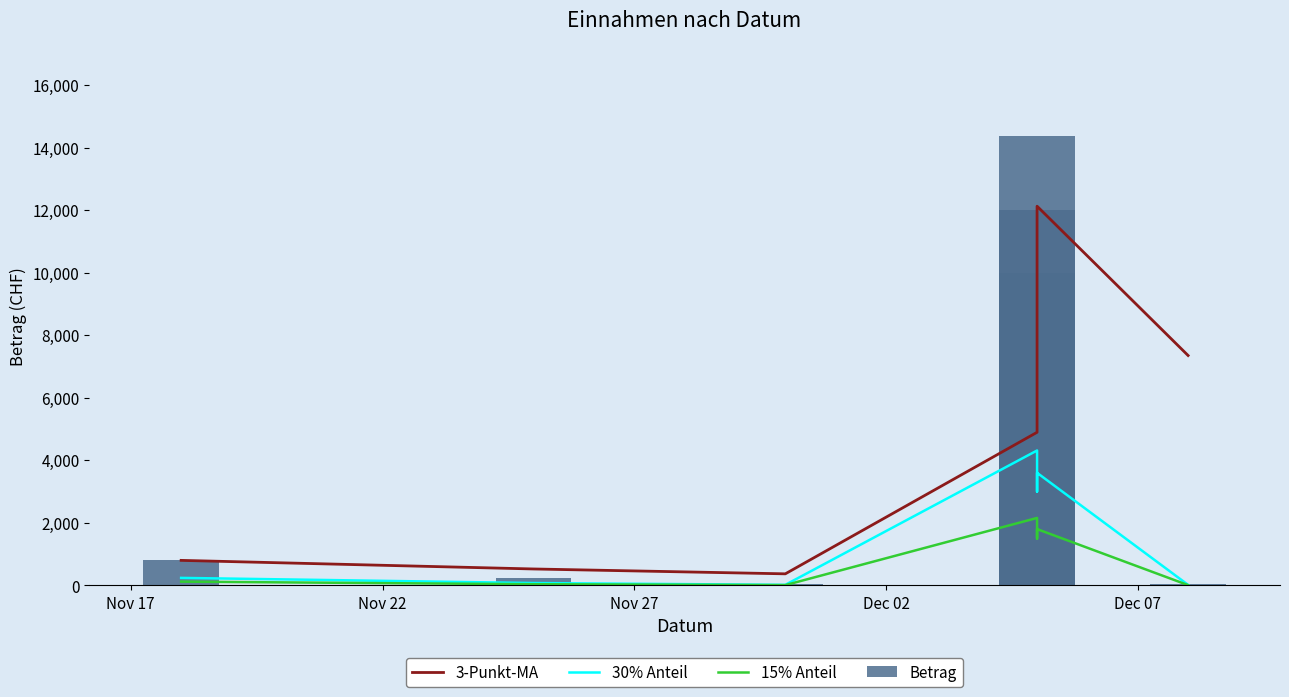

Rank the series by their maximum value, from lowest to highest.

15% Anteil, 30% Anteil, 3-Punkt-MA, Betrag